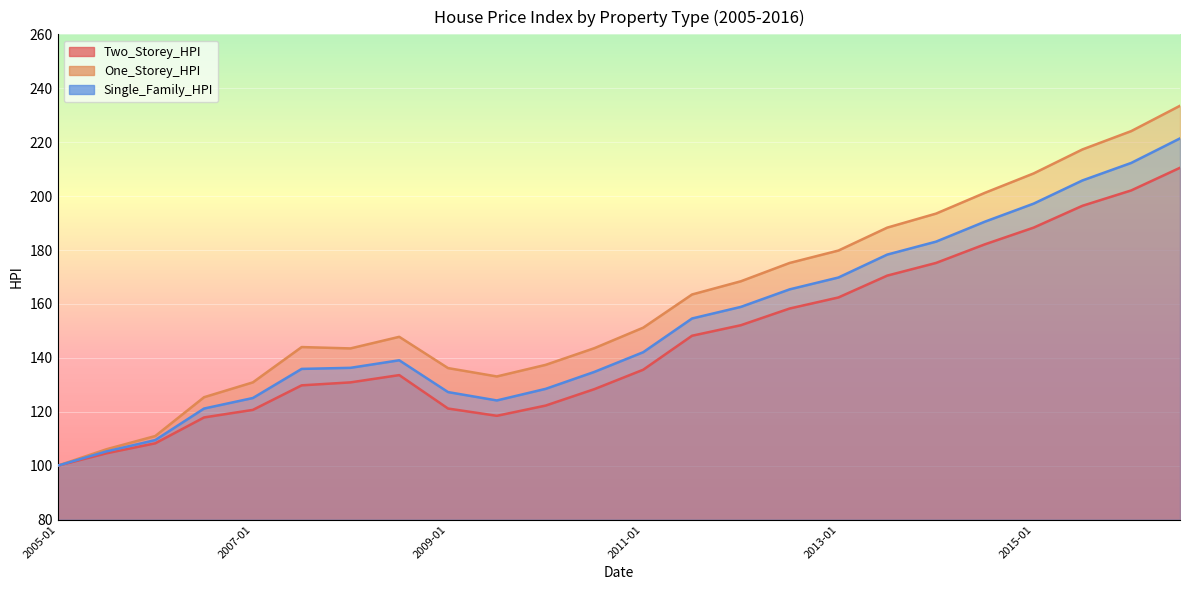

Rank the series at 2011-07 from lowest to highest value.

Two_Storey_HPI, Single_Family_HPI, One_Storey_HPI